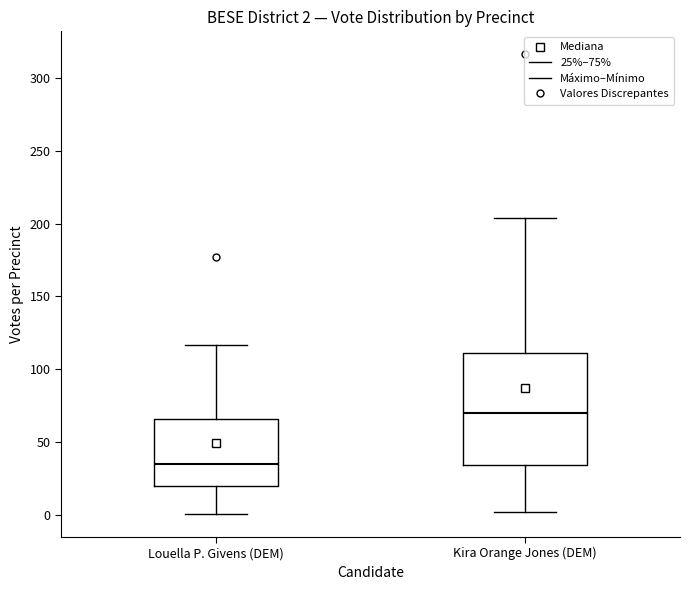

Comparing the boxes themselves (not the whiskers), which one is the tallest?

Kira Orange Jones (DEM)